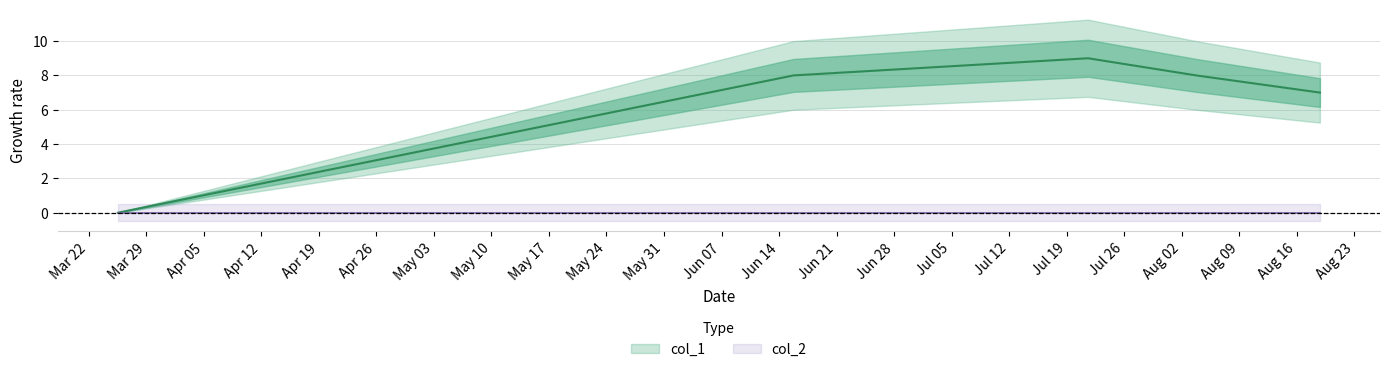

List the labels in order of value, smallest first.

1616678346, 1629314502, 1623780996, 1628014814, 1626877195